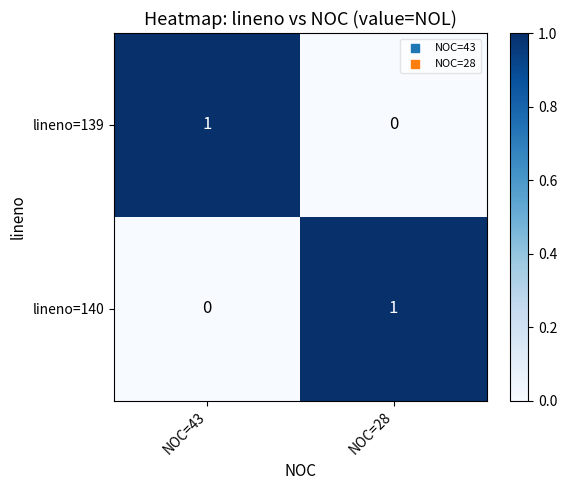

Rank the series at NOC=43 from highest to lowest value.

lineno=139, lineno=140